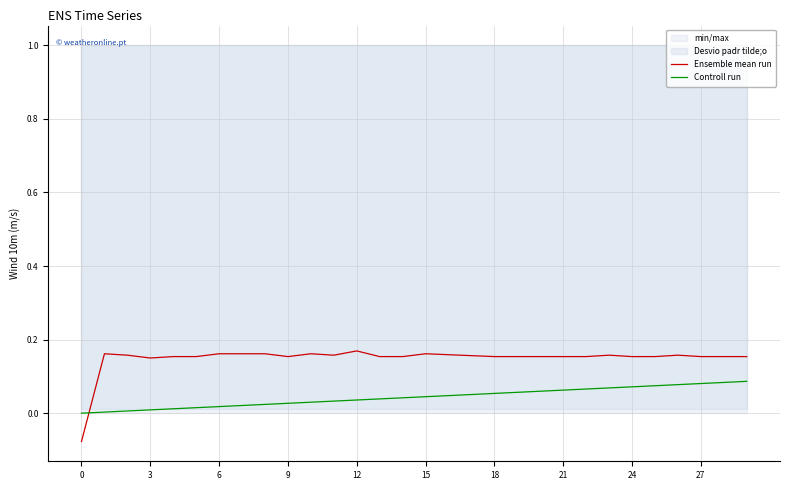

After their last crossing, which series has the higher values: Controll run or Ensemble mean run?

Ensemble mean run